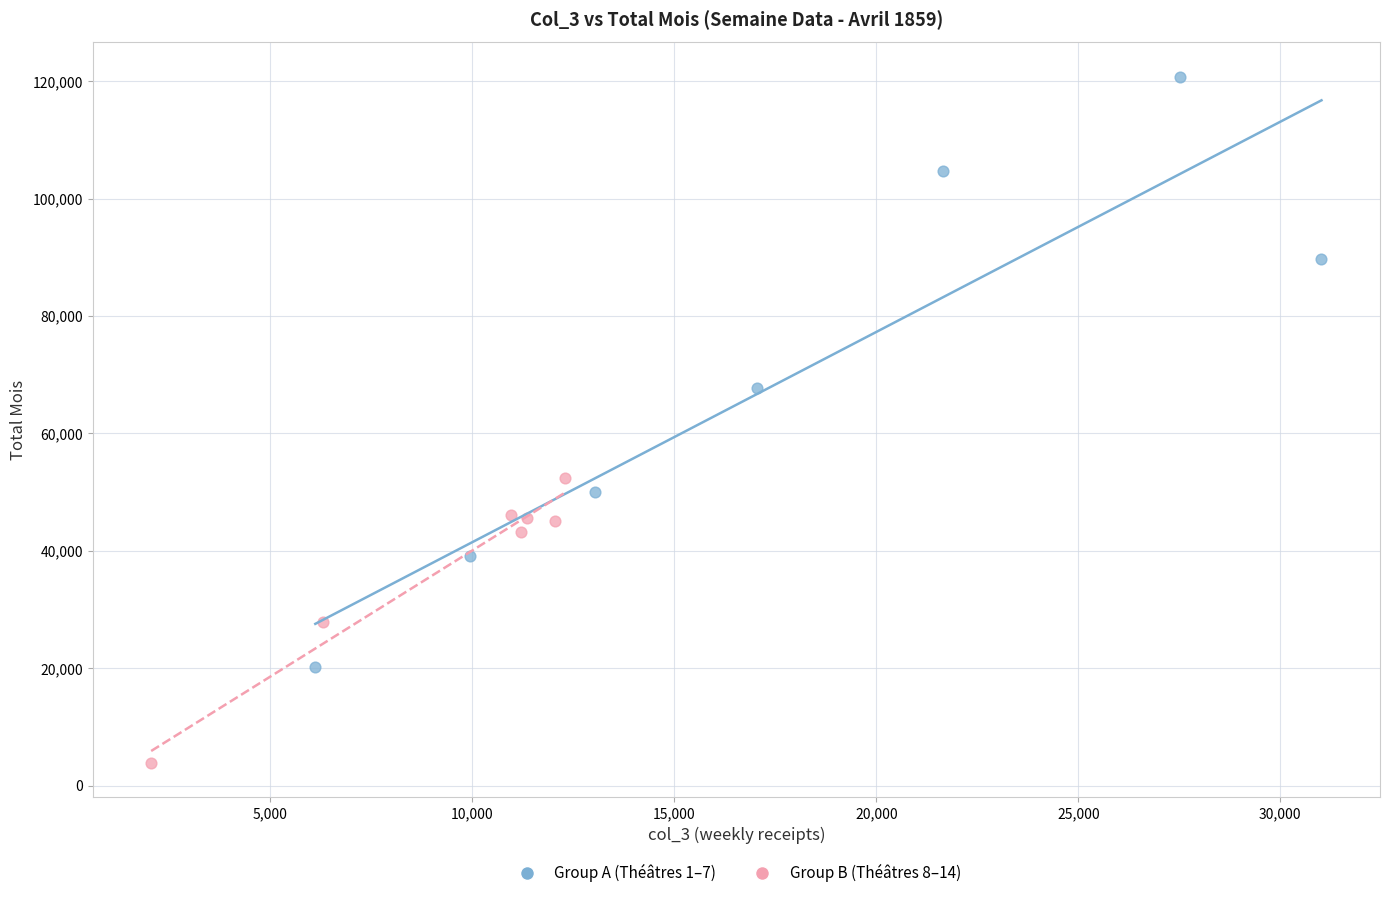

Which series has the widest spread of Y values?

Group A (Théâtres 1–7)